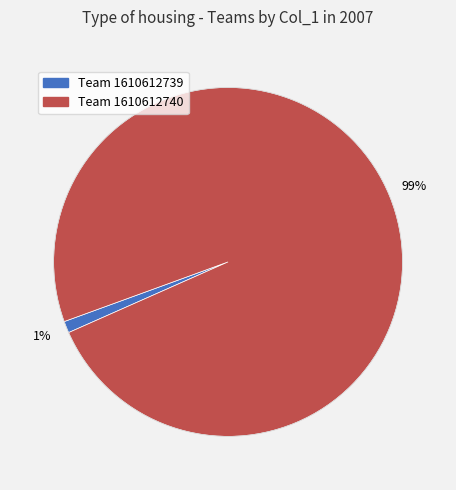

To the nearest percent, what is the difference between the largest and smallest slice percentages?

98%